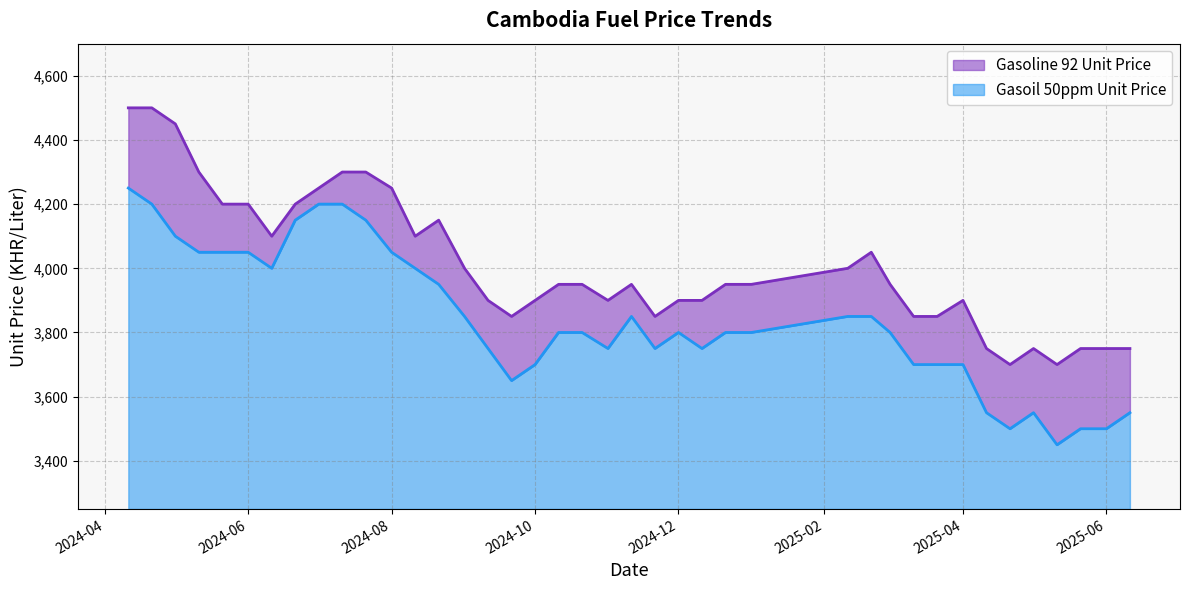

What is the difference between the Gasoil 50ppm Unit Price values at 2024-11-11 and 2024-04-21?

350